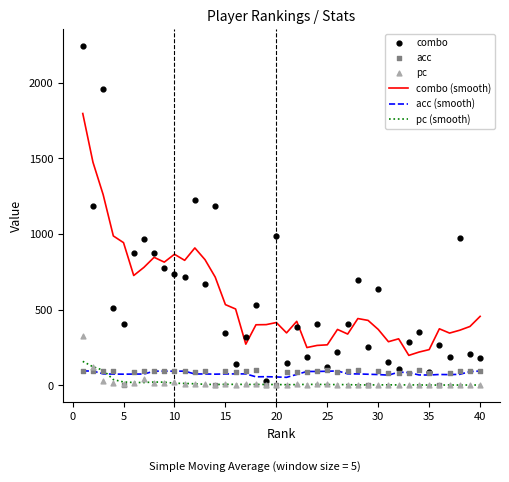

True or false: combo (smooth) and pc (smooth) intersect in this chart.

False